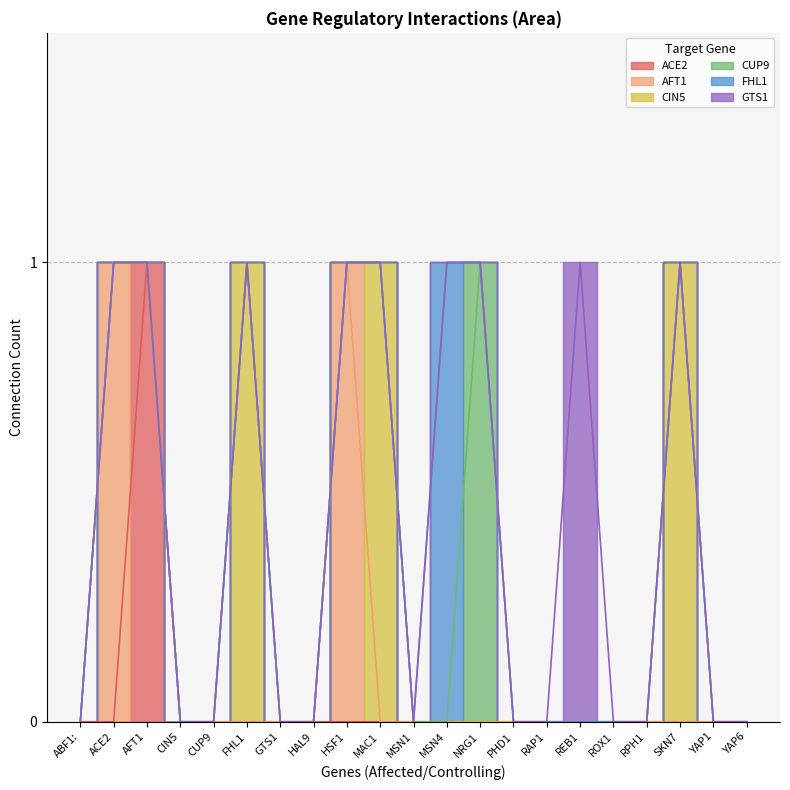

What position from the right is HSF1?

13